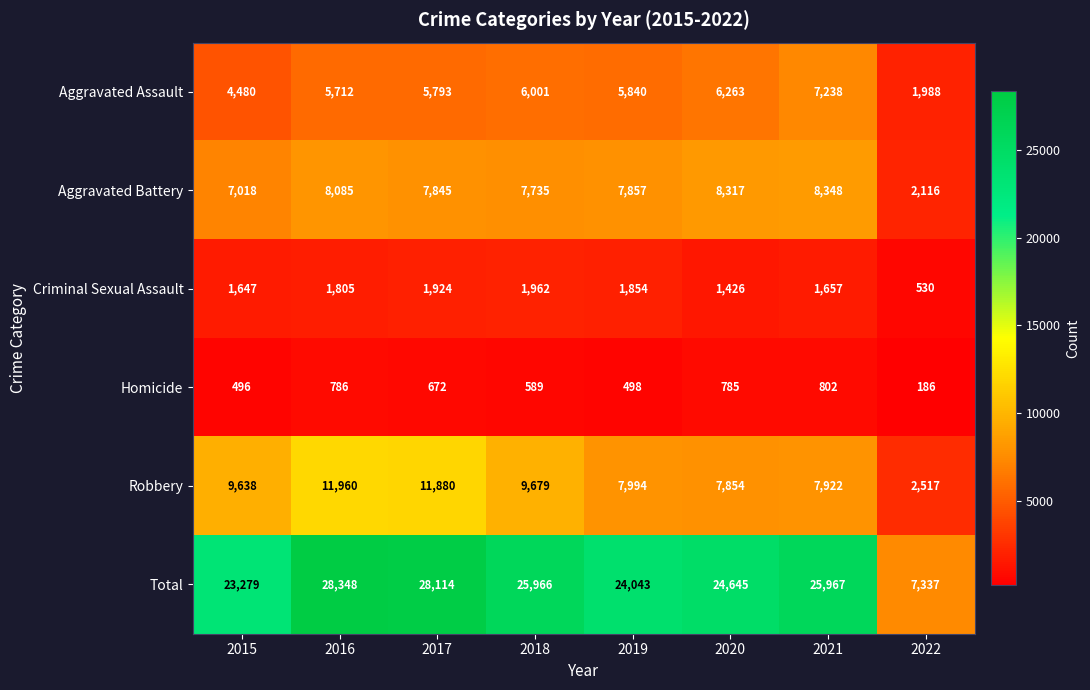

At how many categories does at least one series exceed 11017?

7